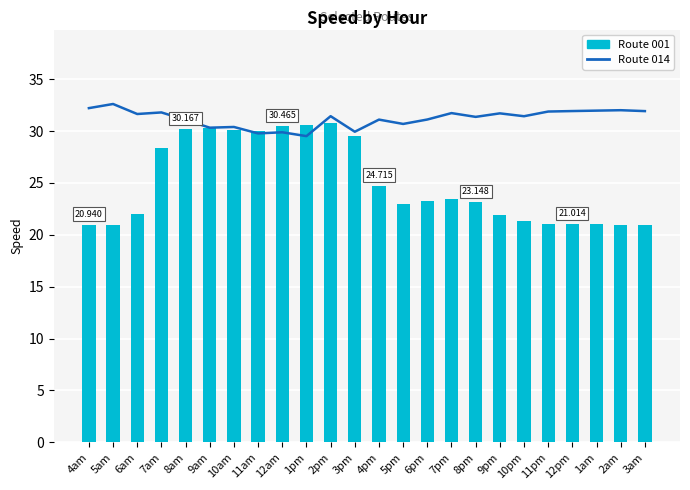

True or false: 014 has a value of 32.0 at 1am.

True